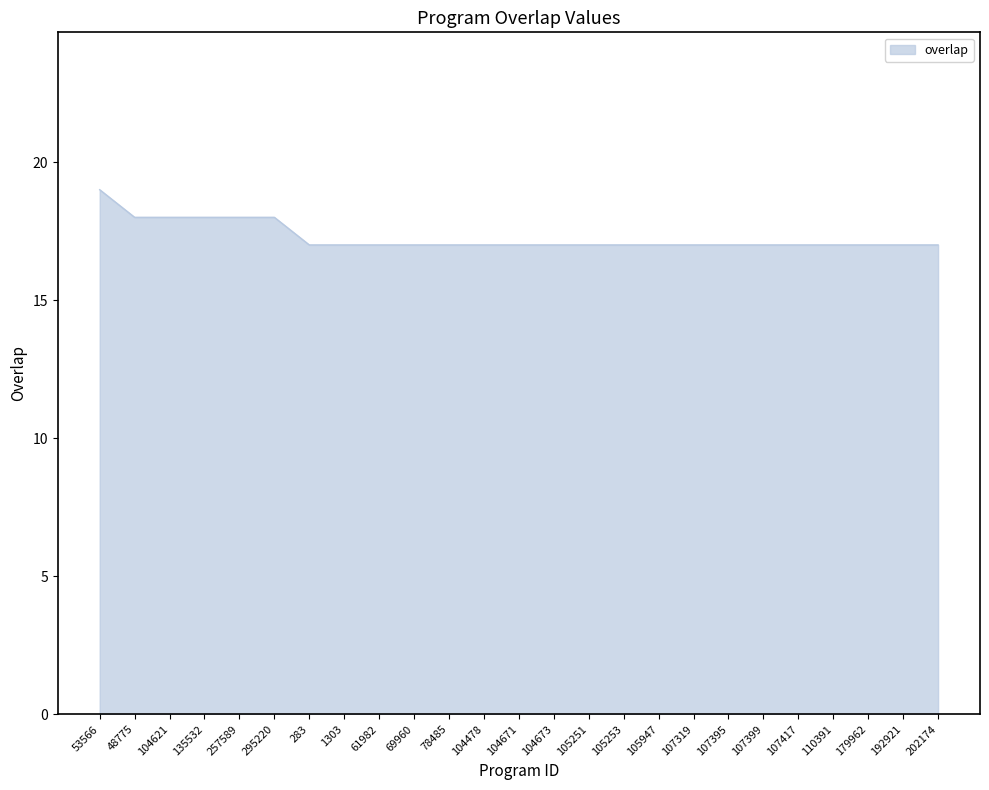

True or false: the data shows 18 at 104621.

True